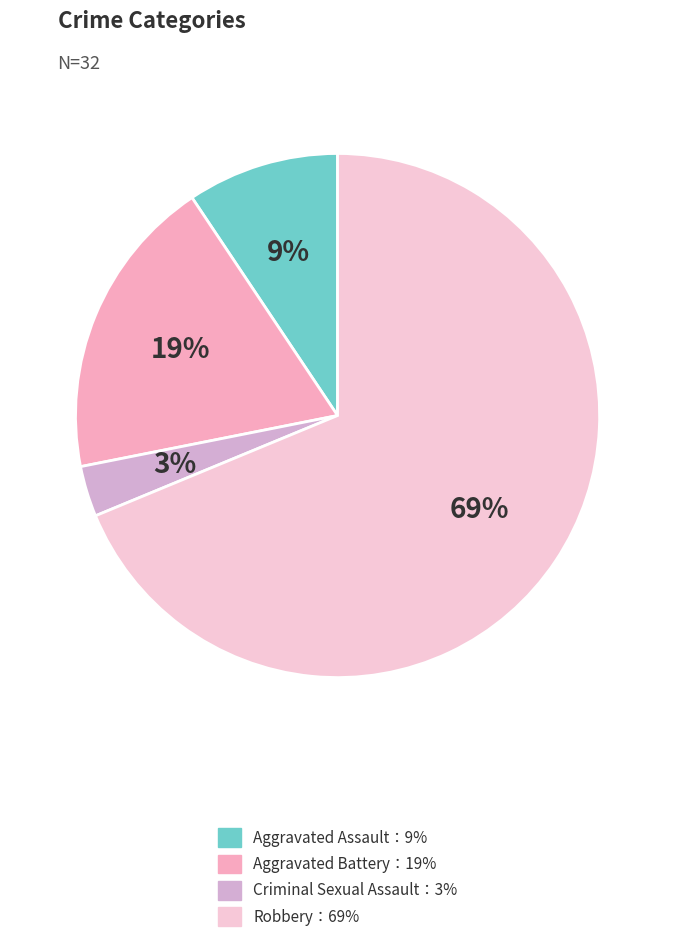

To the nearest percent, what is the difference between the largest and smallest slice percentages?

66%